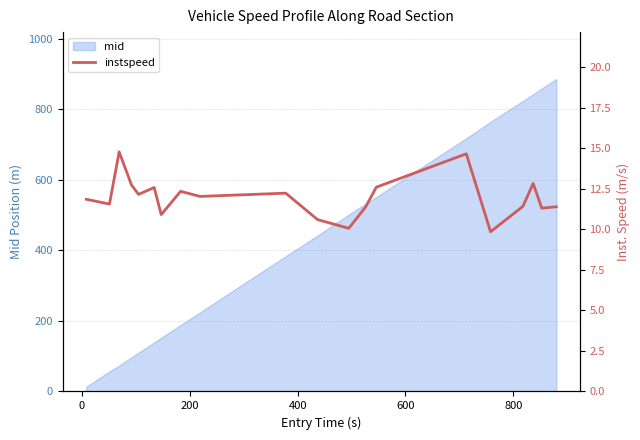

What is the difference between the maximum and minimum values?

4.9